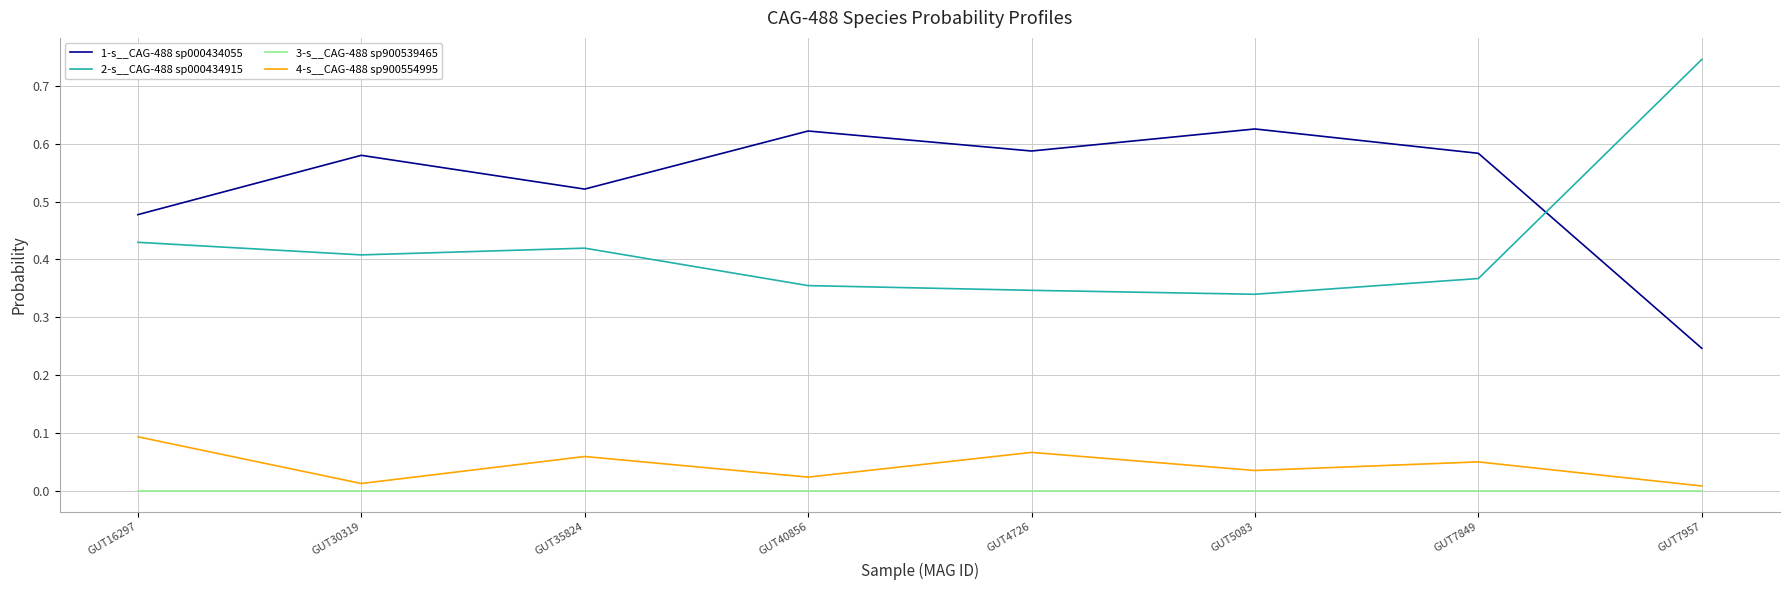

True or false: 2-s__CAG-488 sp000434915 and 3-s__CAG-488 sp900539465 intersect in this chart.

False